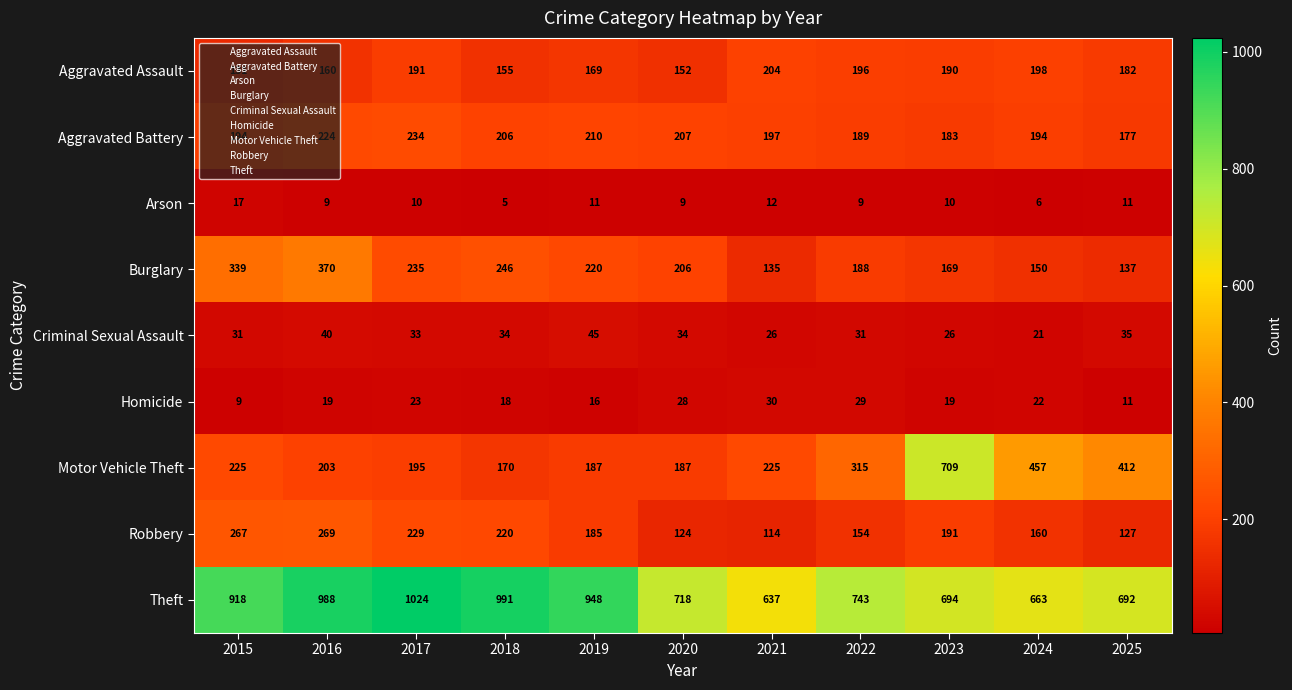

Which series has the largest total across all categories?

Theft